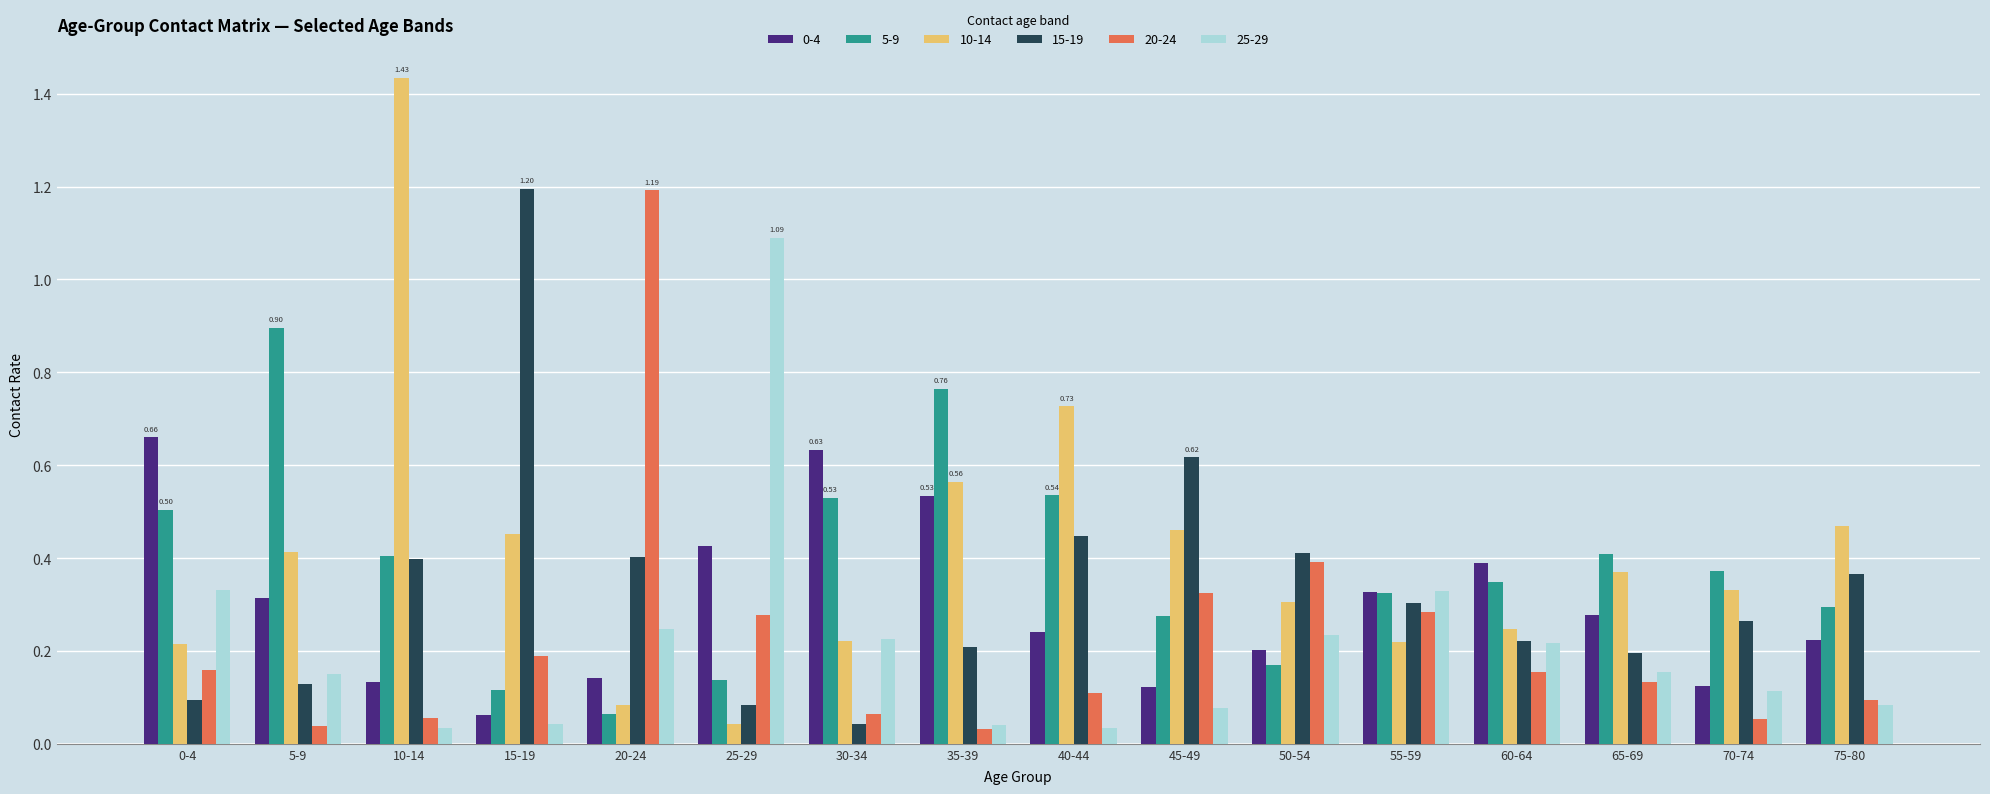

What is the sum of all 25-29 values?

3.4